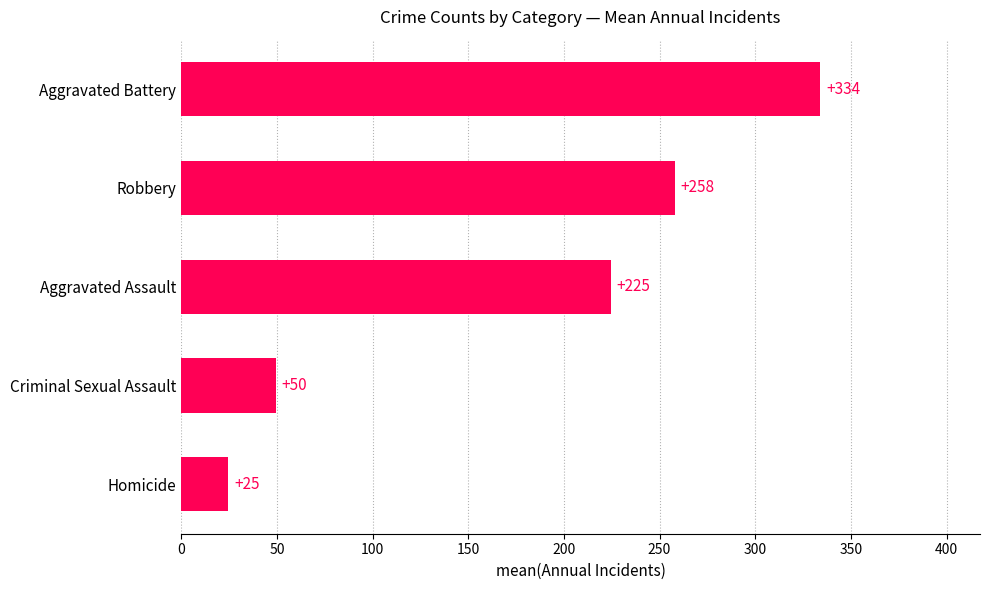

Rank the categories by value from lowest to highest.

Homicide, Criminal Sexual Assault, Aggravated Assault, Robbery, Aggravated Battery